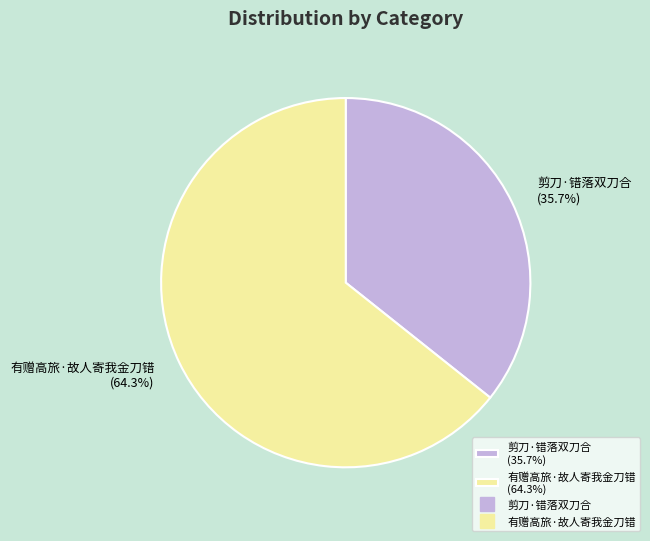

To the nearest percent, what is the difference between the largest and smallest slice percentages?

29%